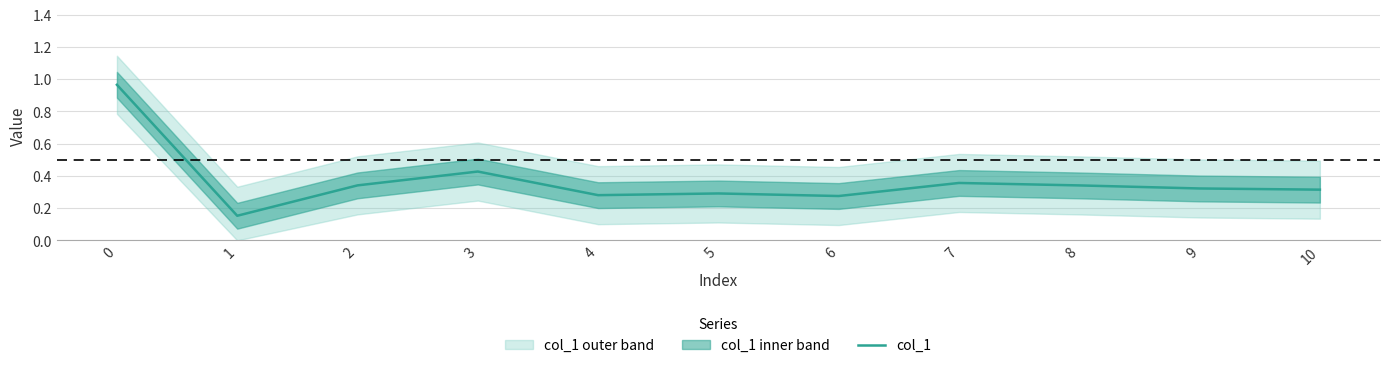

True or false: there are more than 0 points higher than both neighbors.

True